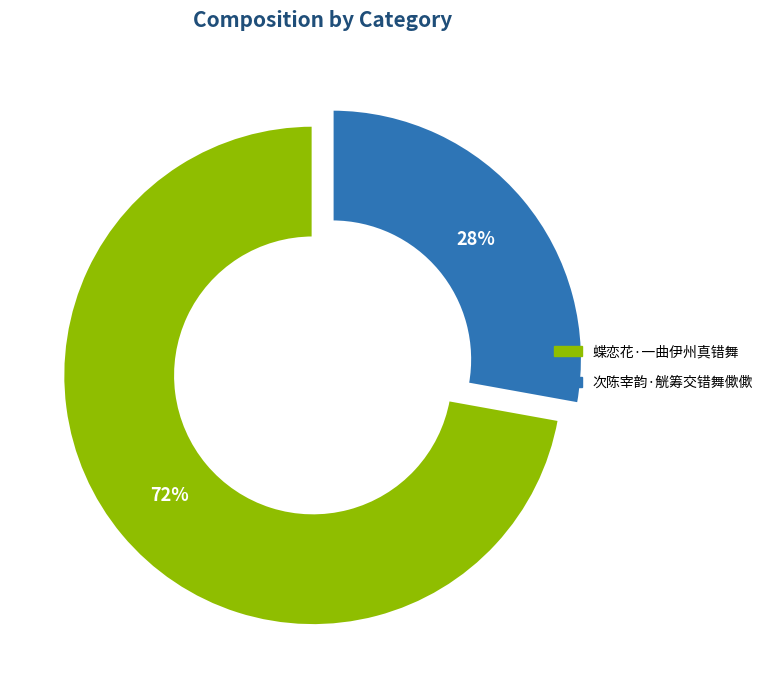

Count the number of slices in the pie.

2